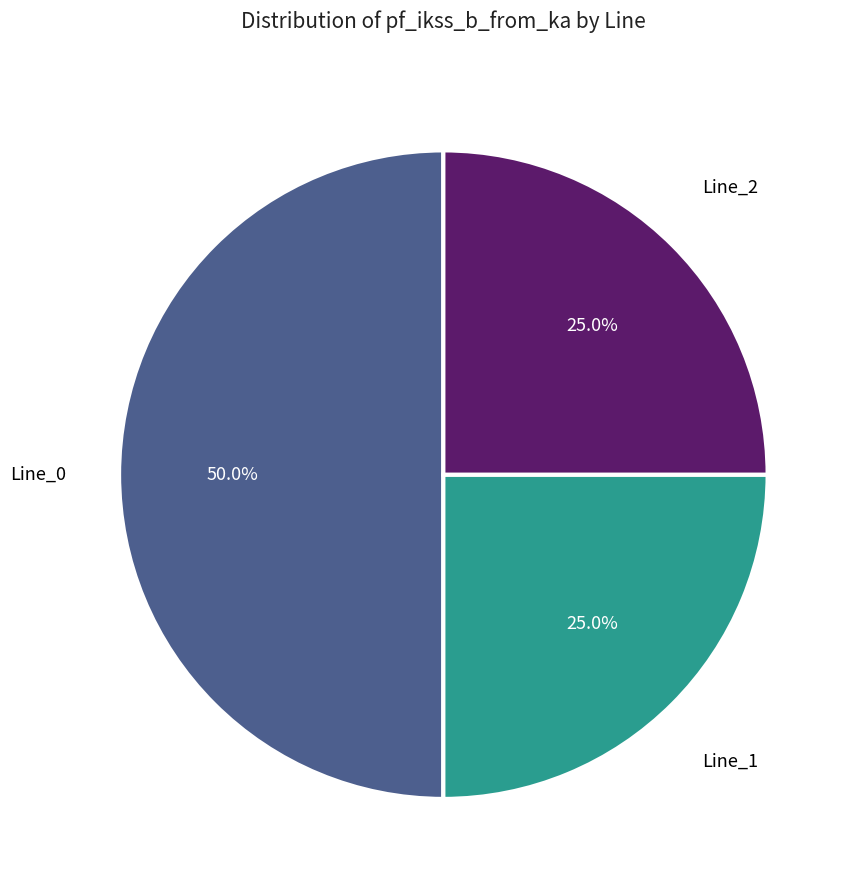

Count the number of slices in the pie.

3